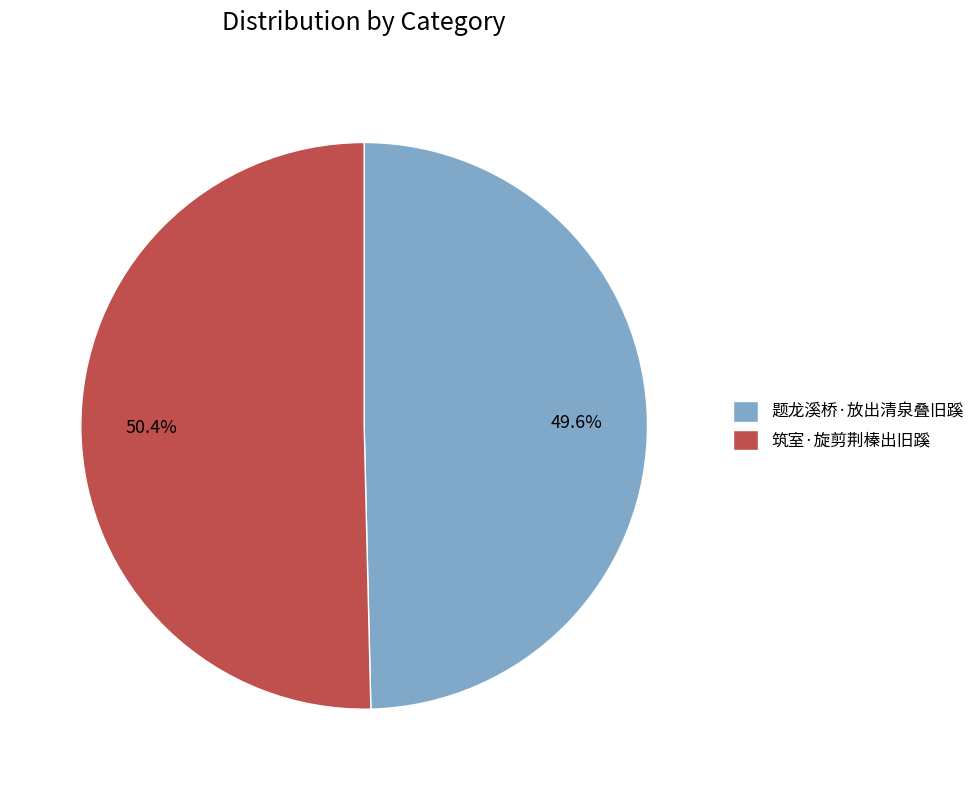

The 题龙溪桥·放出清泉叠旧蹊 slice represents 50% of the pie. True or false?

True